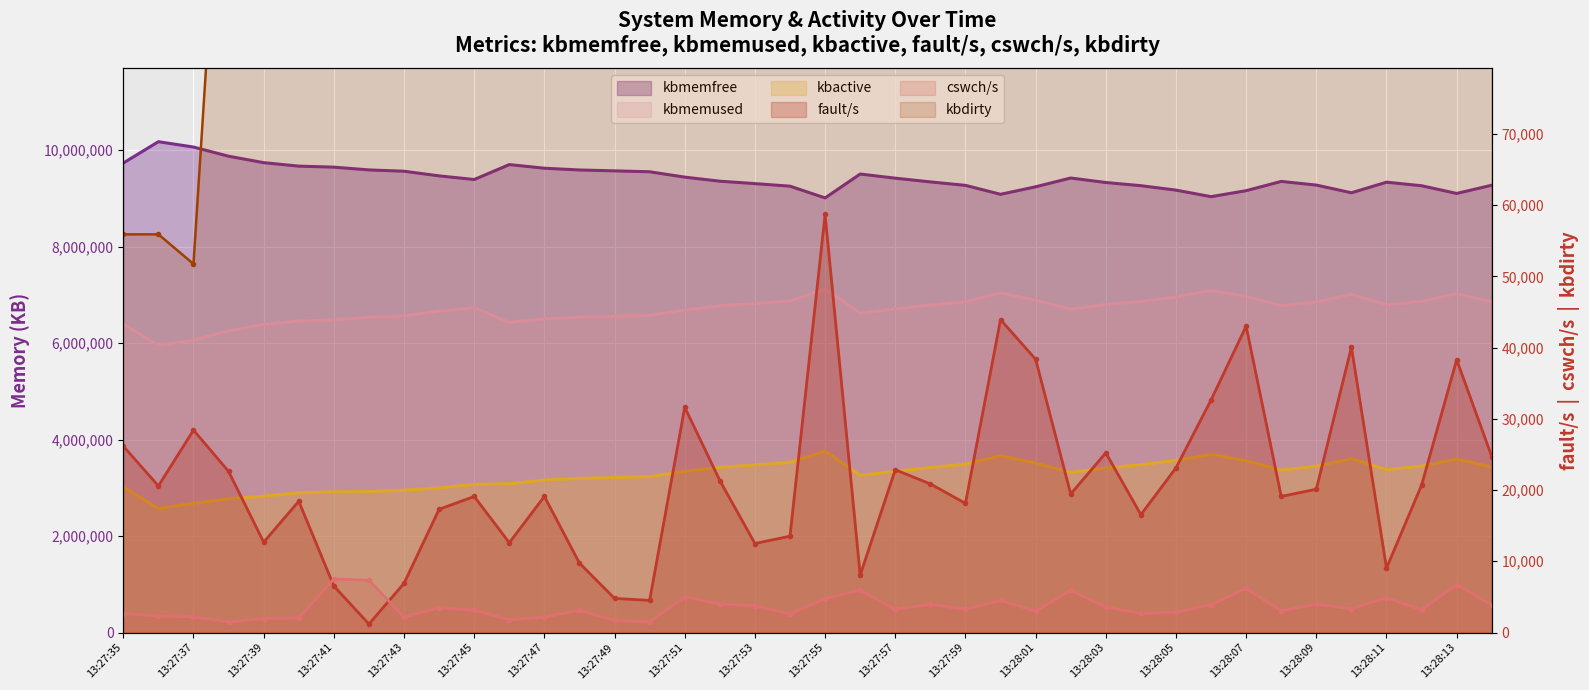

After their last crossing, which series has the higher values: fault/s or cswch/s?

fault/s